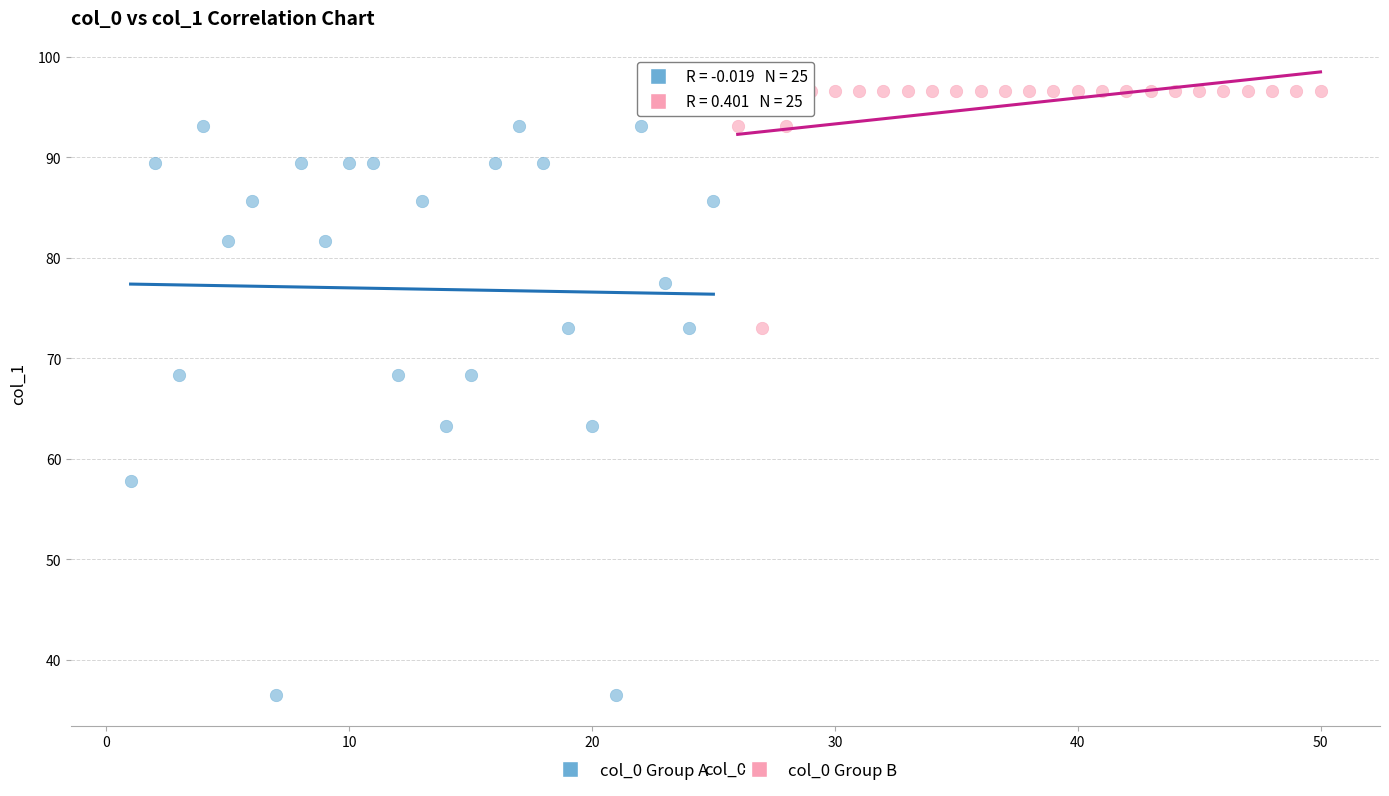

Which series contains the highest Y value?

col_0 Group B